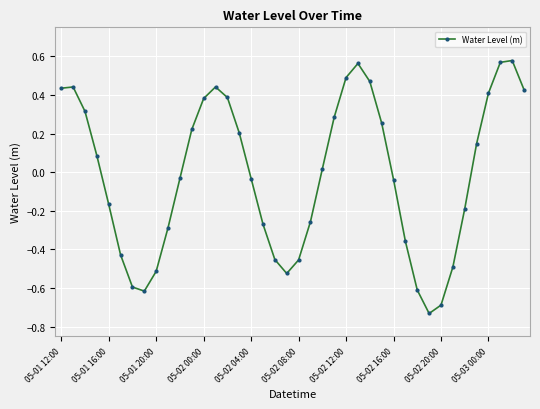

True or false: the data has more than 1 interior local peaks.

True